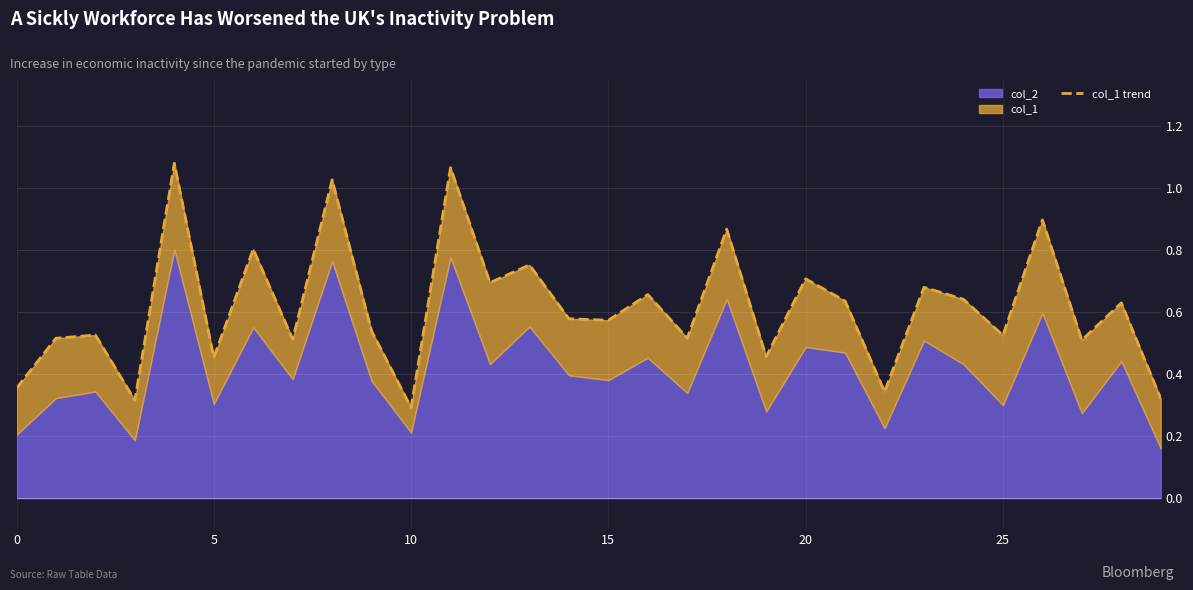

What is the label of the 9th point from the right?

21